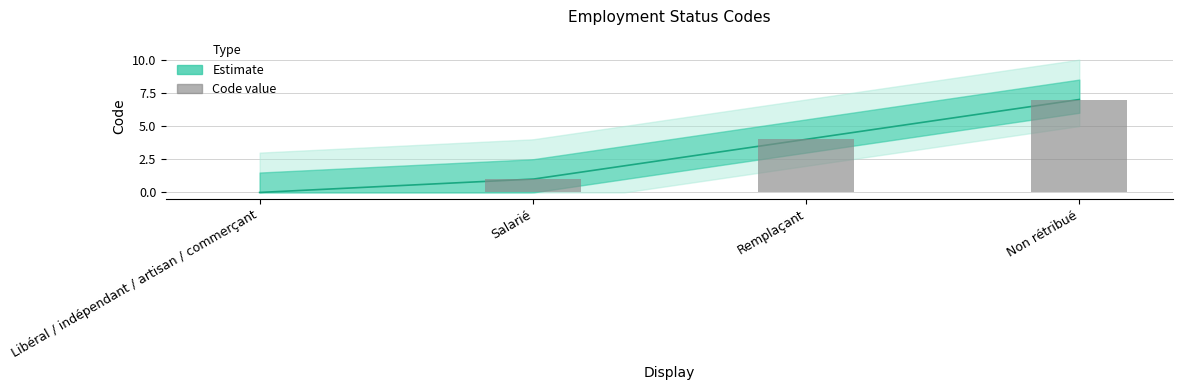

Which has a higher value, Non rétribué or Remplaçant?

Non rétribué